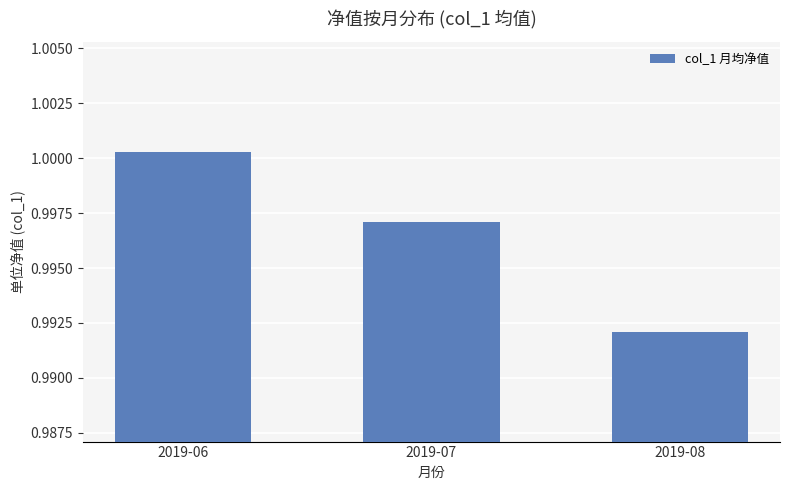

The value at 2019-06 is 0.5. True or false?

False